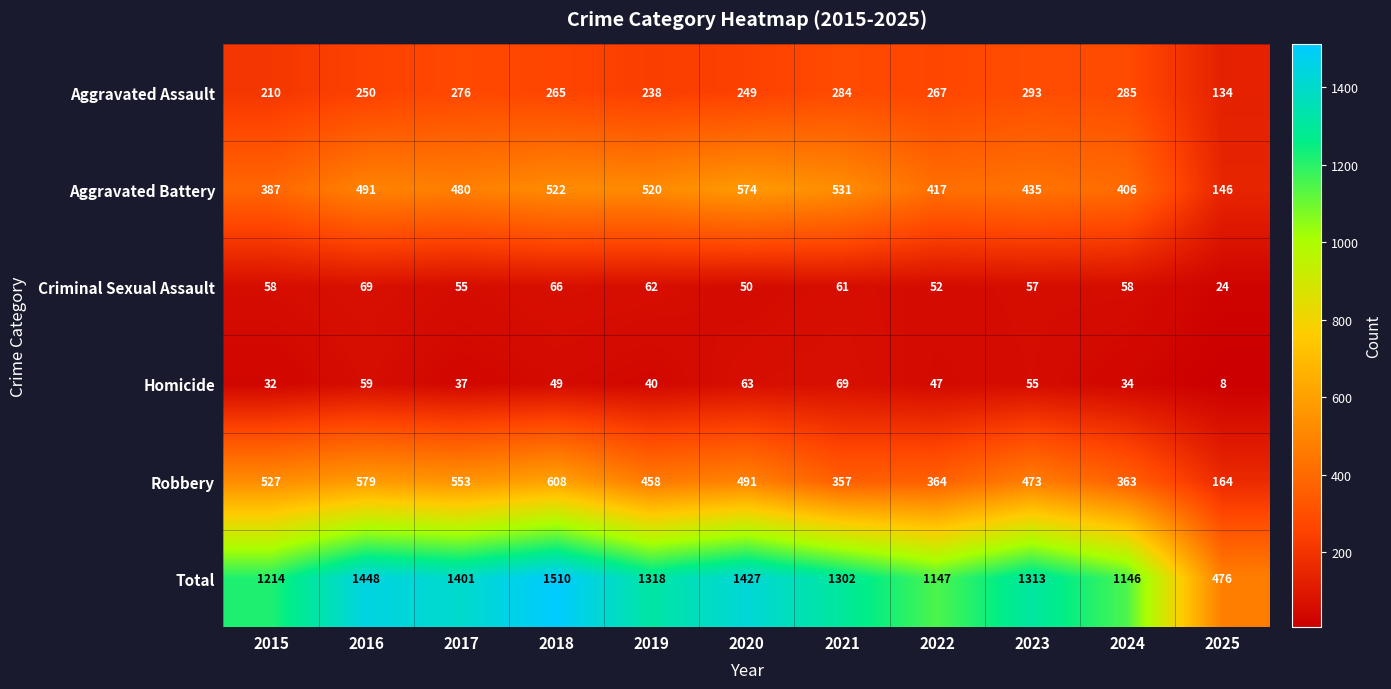

Where is Total nearest to the value 993?

2024